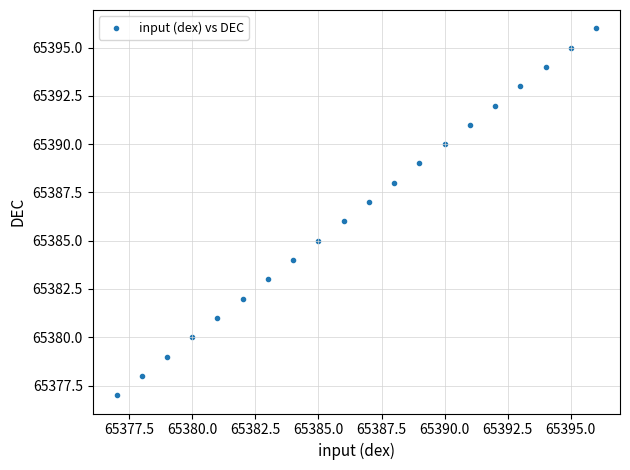

What is the range of X values (max minus min)?

19